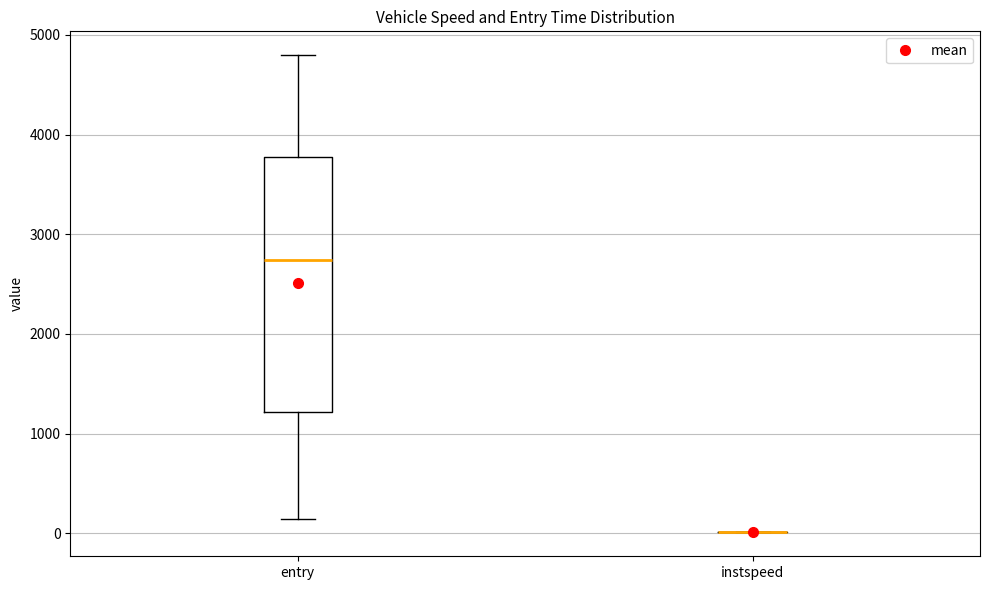

Which box is the tallest, from its lower edge to its upper edge?

entry